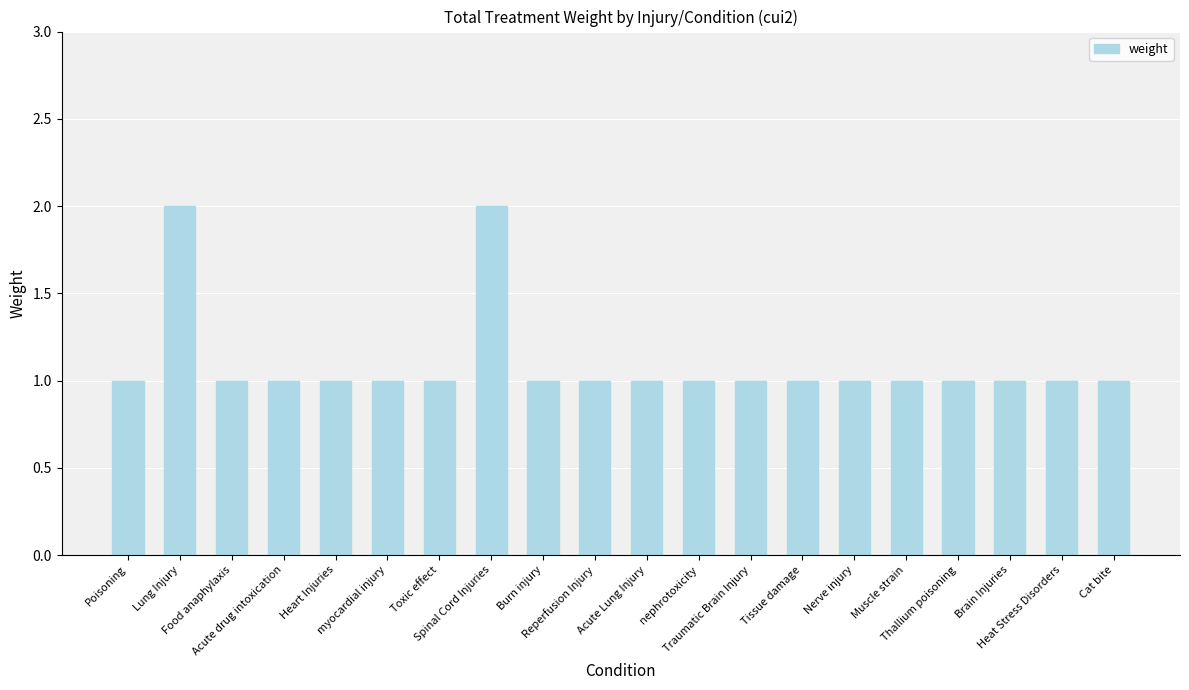

What is the value of the 20th bar from the left?

1